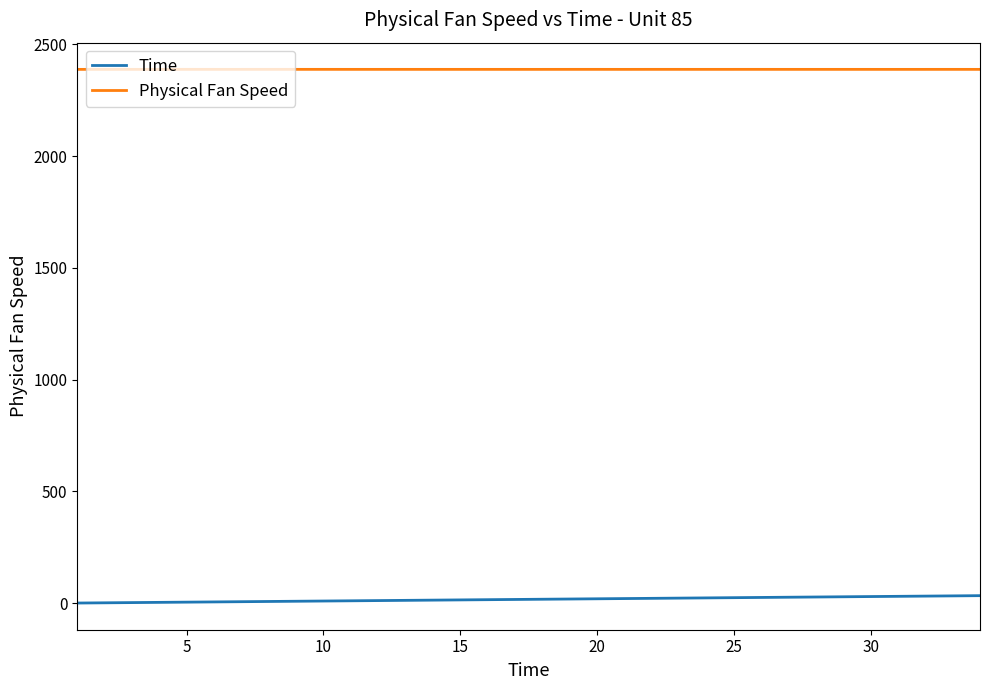

How many series are shown in this chart?

2